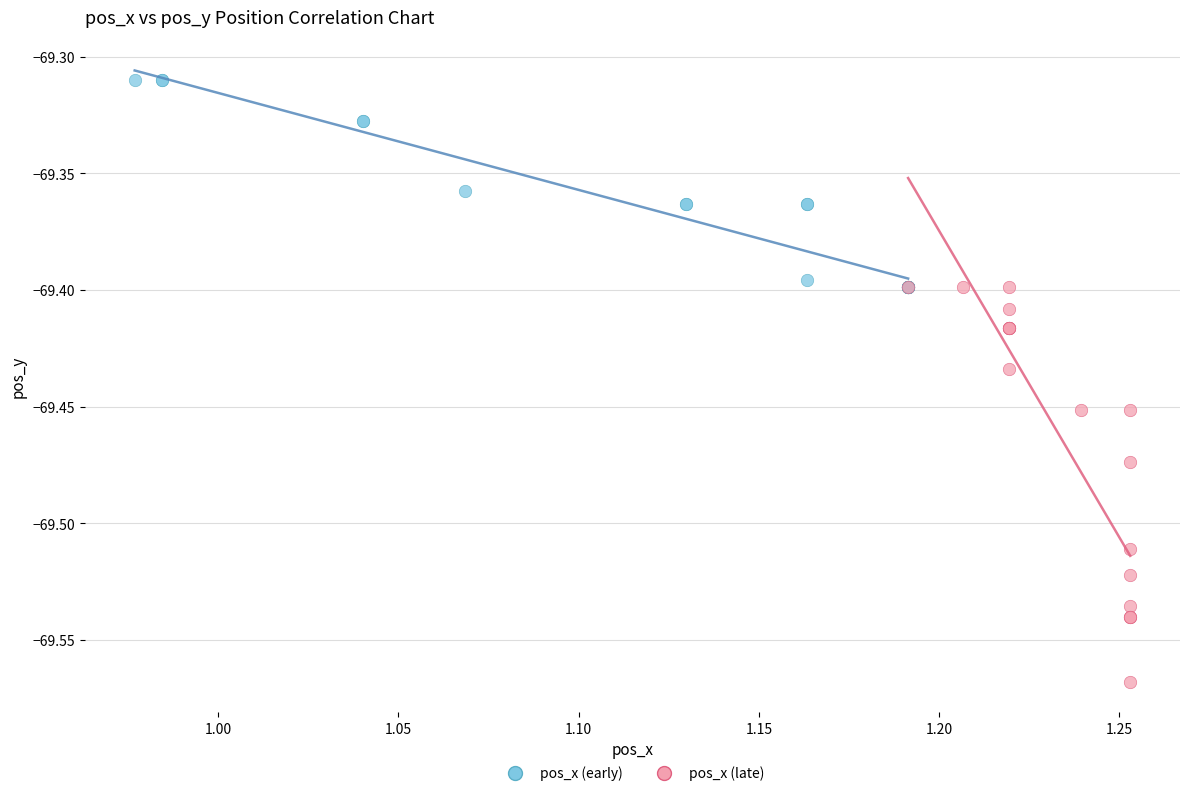

Which series reaches the minimum Y coordinate?

pos_x (late)